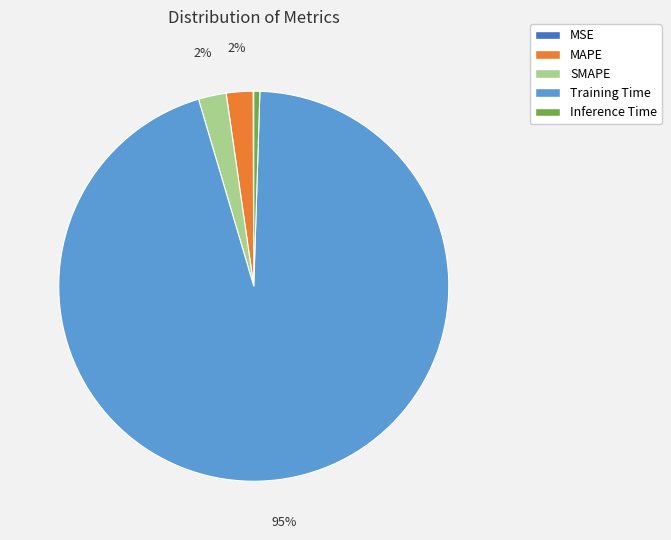

Is Training Time the majority of the pie?

Yes